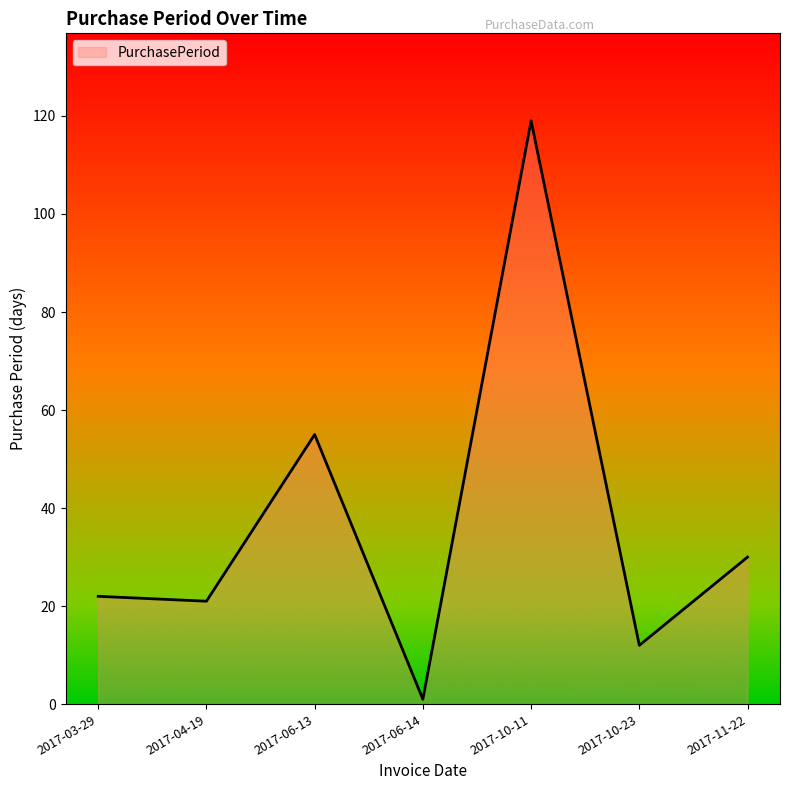

At which label is the value closest to 60?

2017-06-13